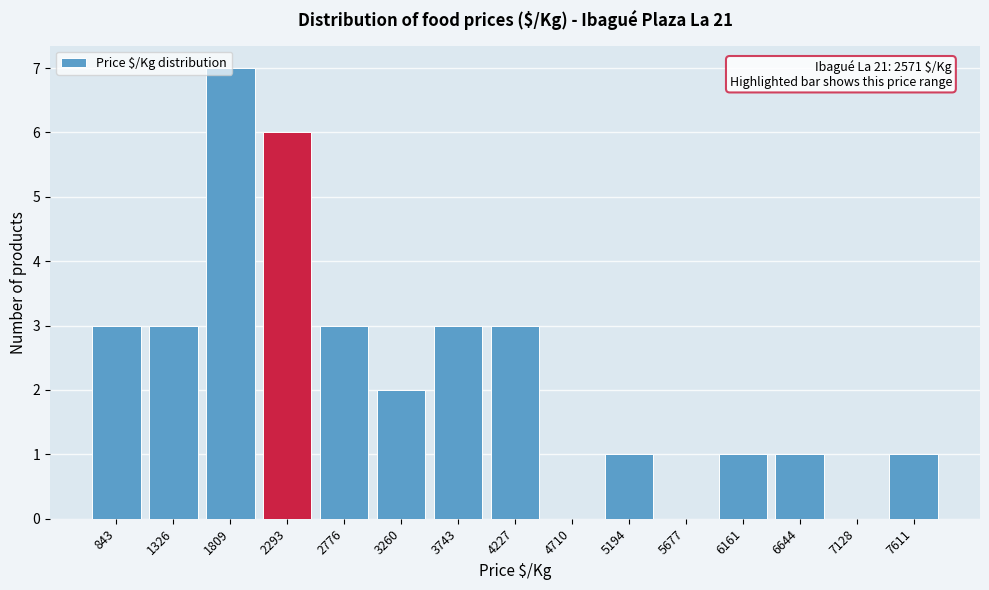

Approximately how many times larger is the value at 5194 compared to 2776?

0.3